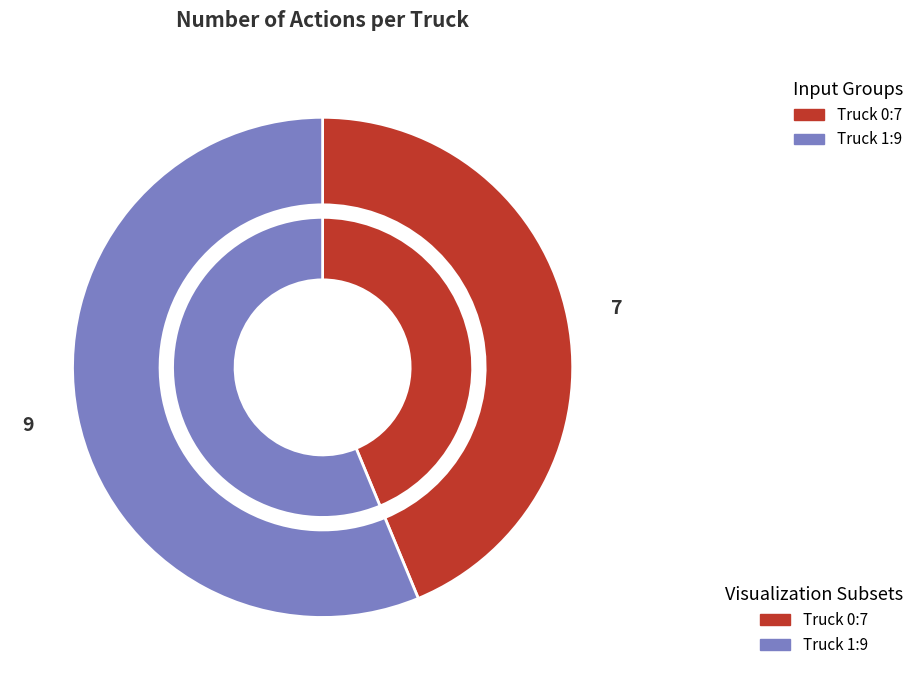

Rank the categories by value from lowest to highest.

Truck 0, Truck 1